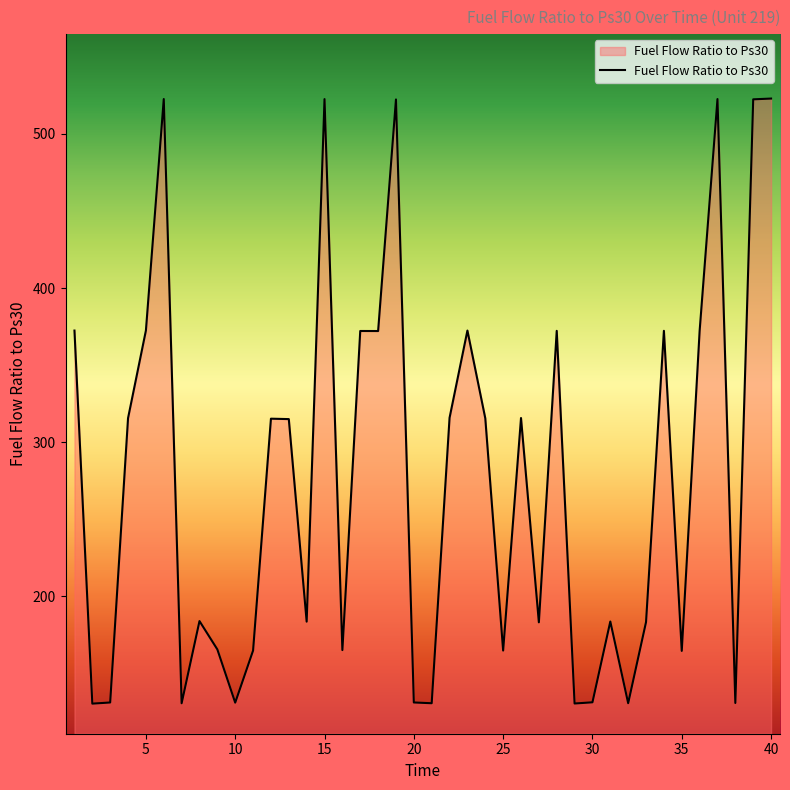

What is the maximum value shown in the chart?

523.0